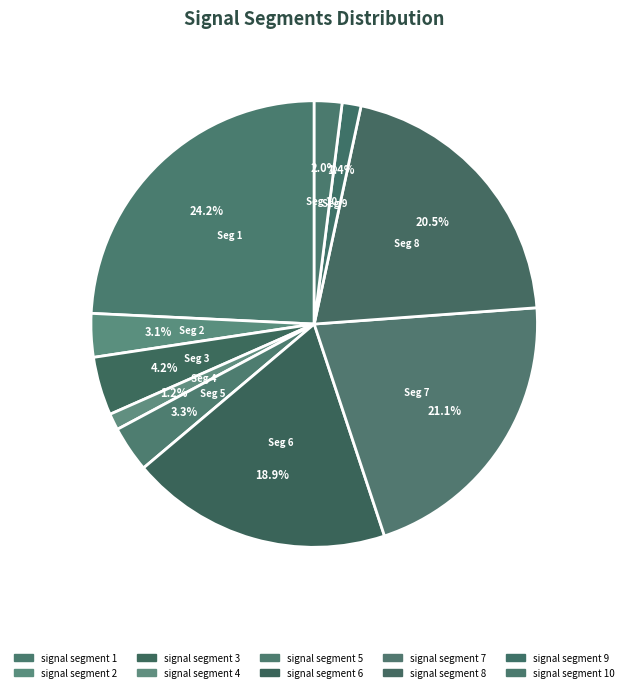

What portion of the pie excludes signal segment 3?

95.8%